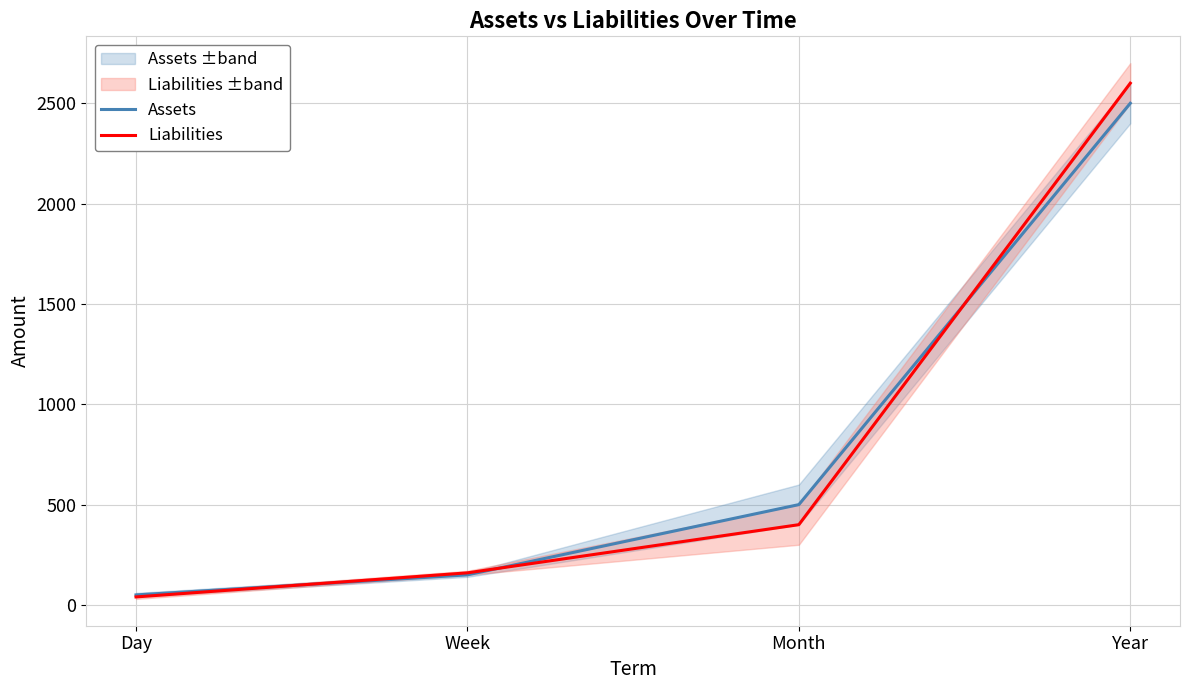

How many lines are shown in the chart?

2